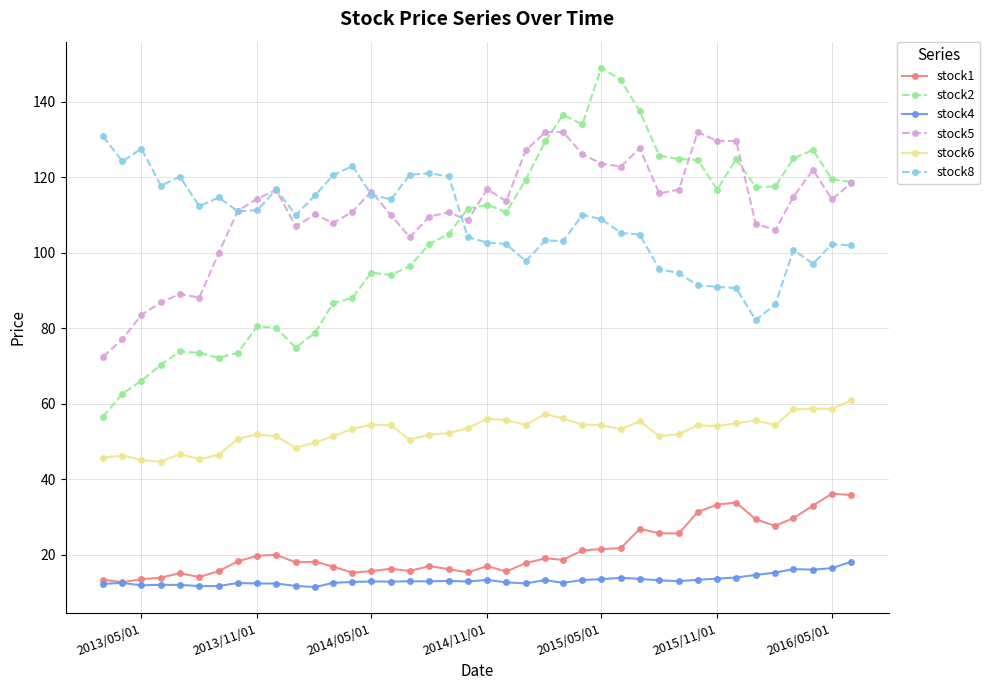

What is the maximum value for stock8?

130.8